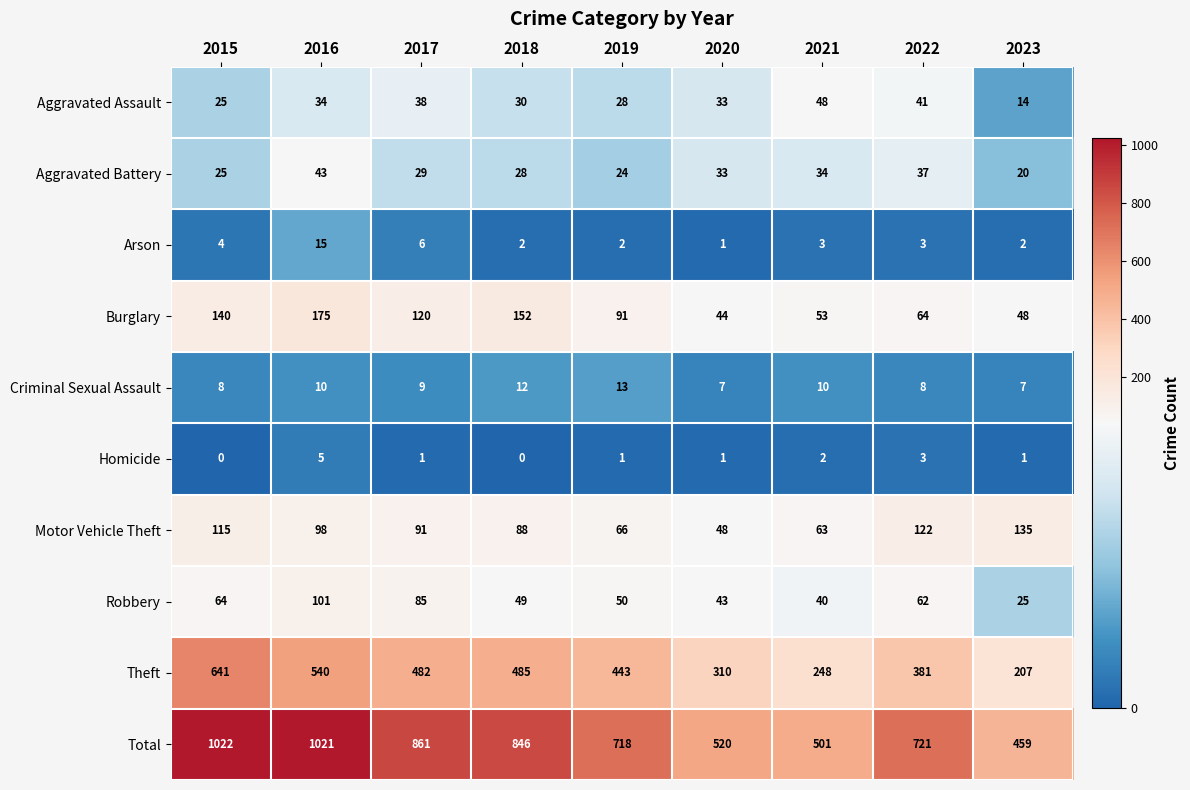

Is it true that Aggravated Assault equals 48 at 2021?

True